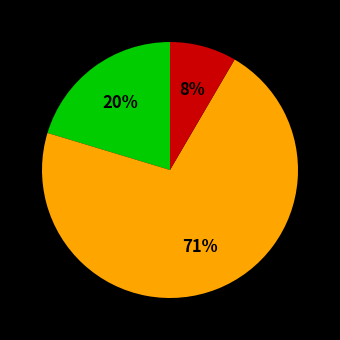

Count the number of slices in the pie.

3